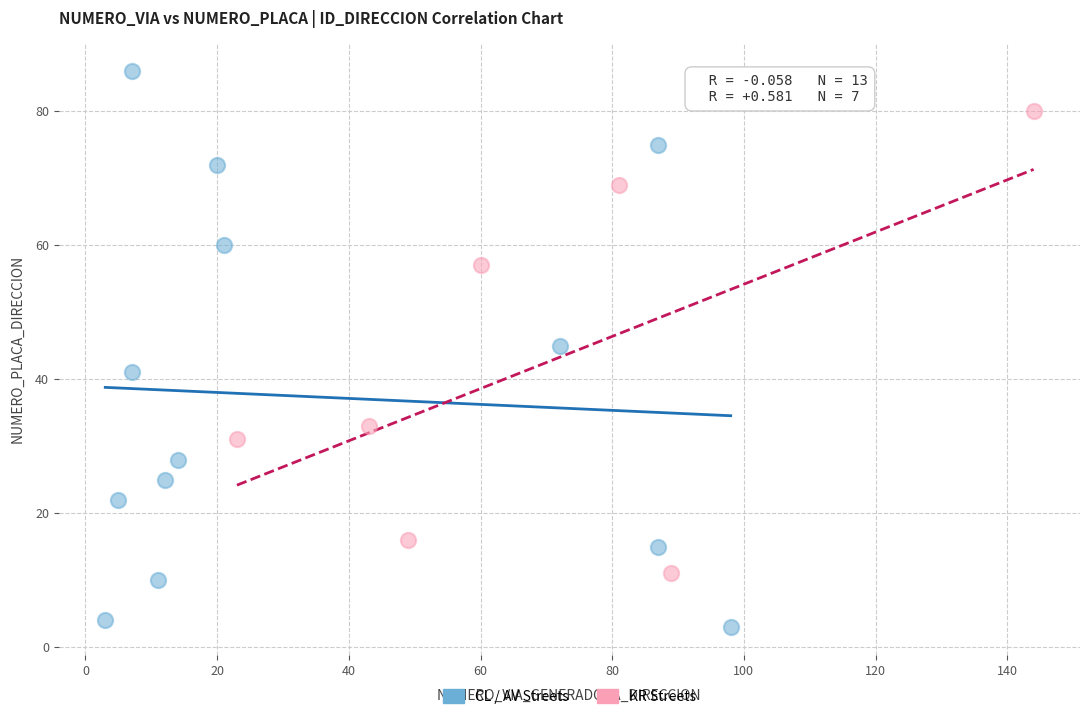

Which series has the widest spread of Y values?

CL / AV Streets